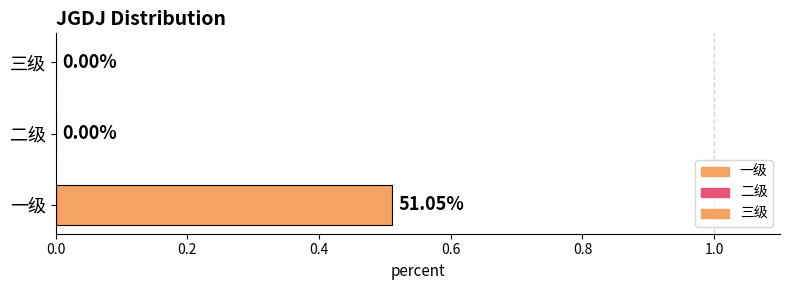

The chart shows a value of 0.7 at 一级. True or false?

False